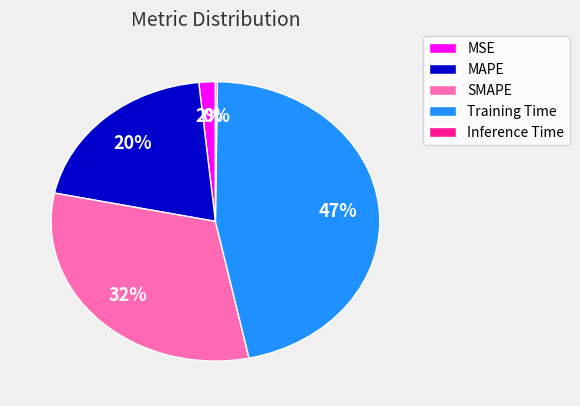

To the nearest percent, what is the difference between the Training Time and MSE slice percentages?

45%